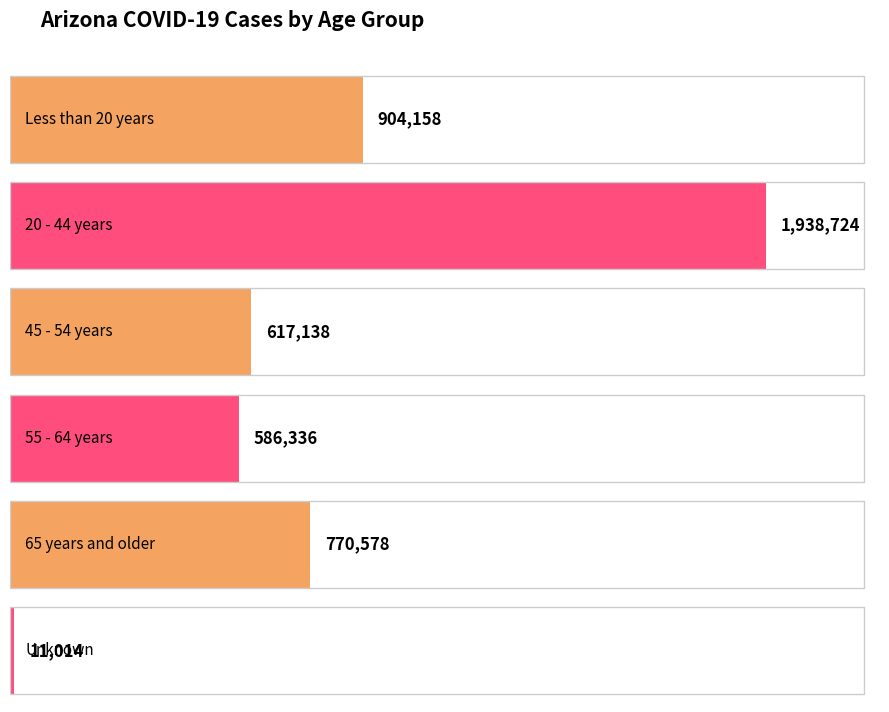

The value at Coconino is 139939. True or false?

False